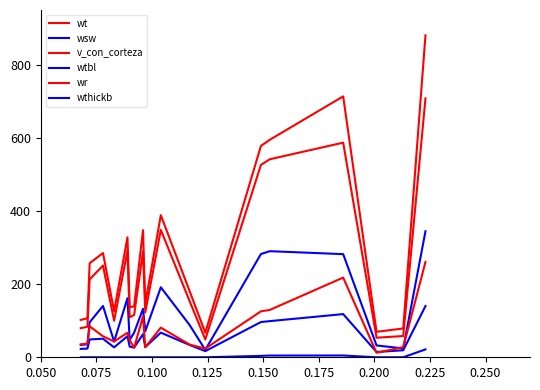

Does the chart have visible grid lines?

No